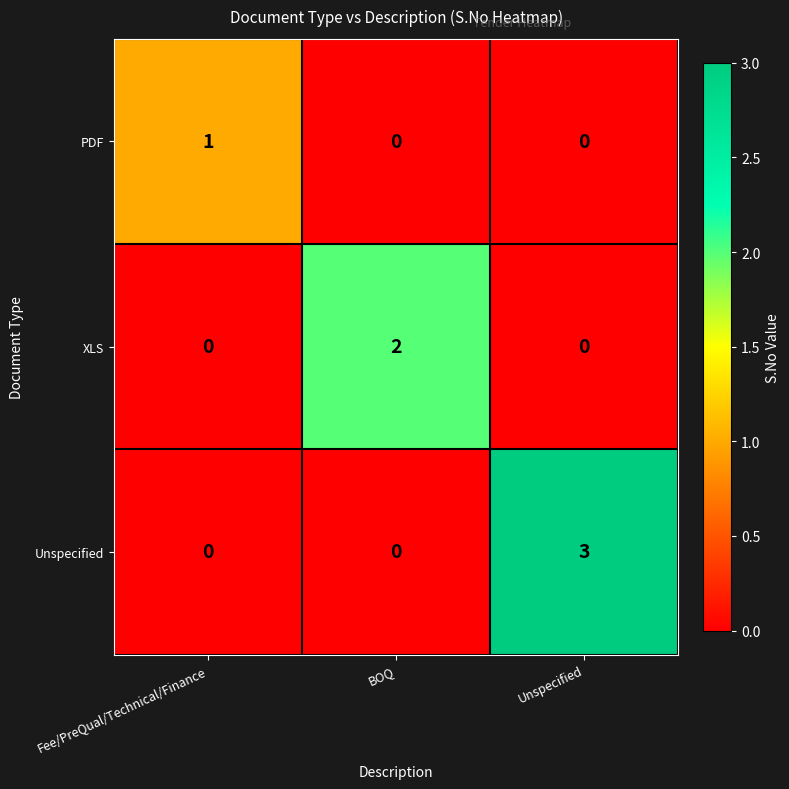

Is the value of Unspecified at BOQ greater than the value of PDF at Fee/PreQual/Technical/Finance?

No